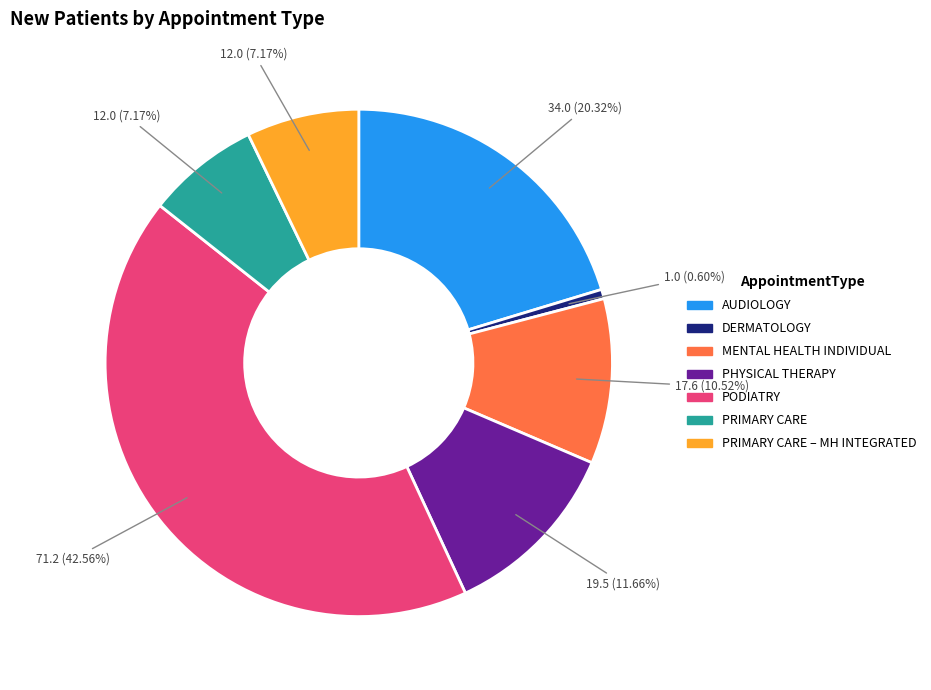

Is there a majority slice in this chart?

No